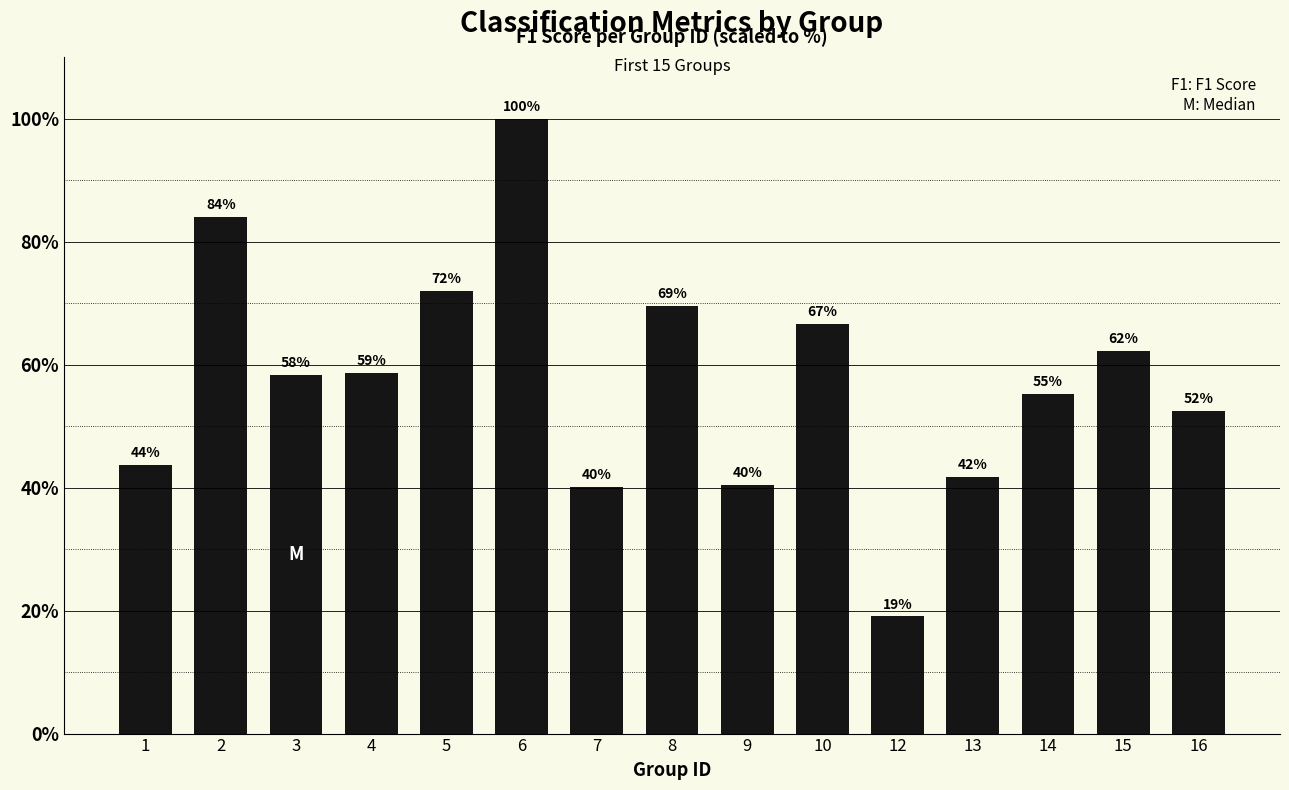

Where is the data nearest to the value 59?

4